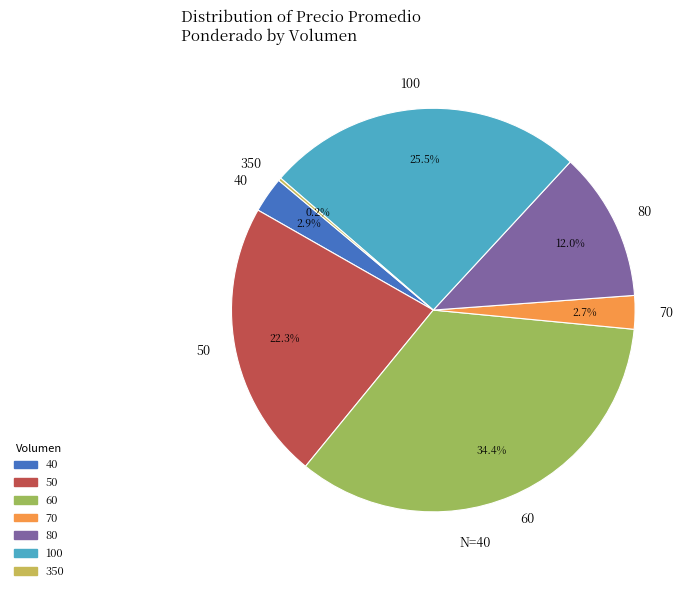

Which category has the biggest portion of the pie?

60